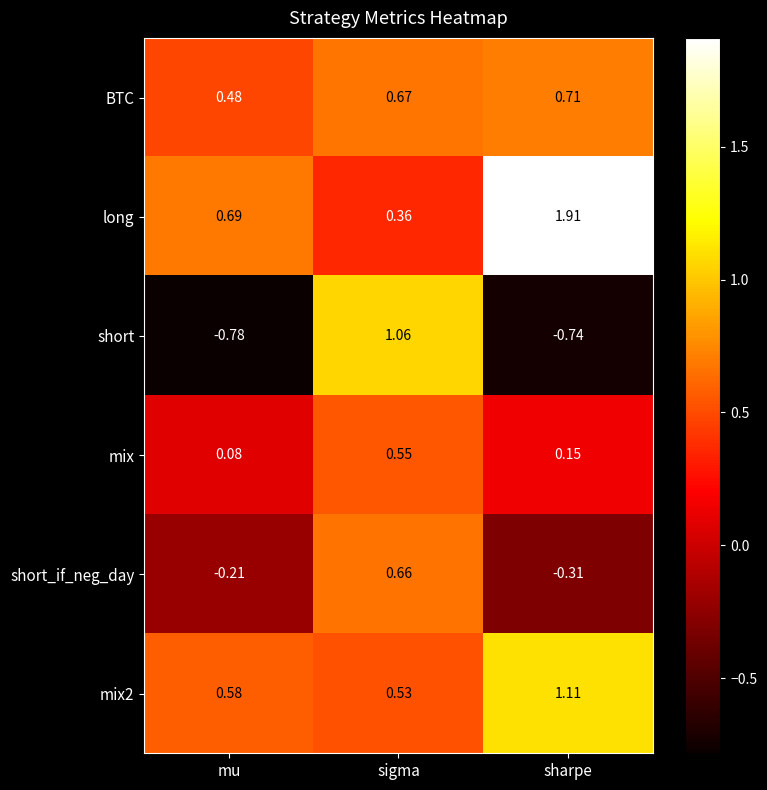

Which series has the largest range (max minus min)?

short